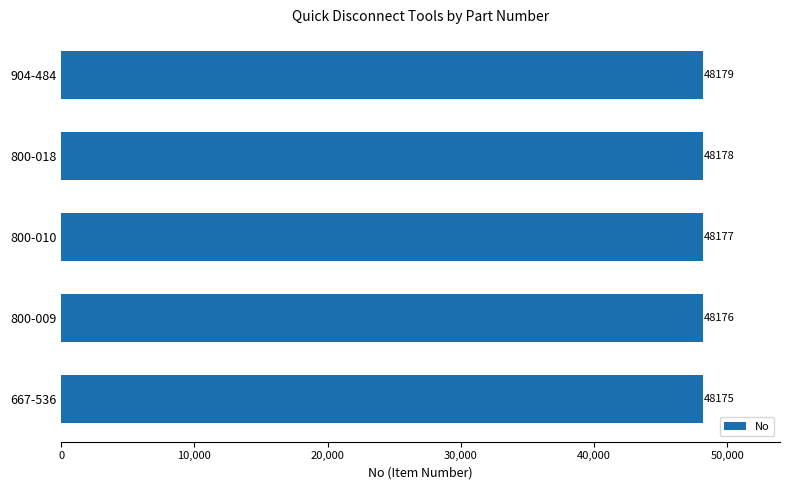

Reading bottom to top, extract all data points from this chart.

48175	48176	48177	48178	48179